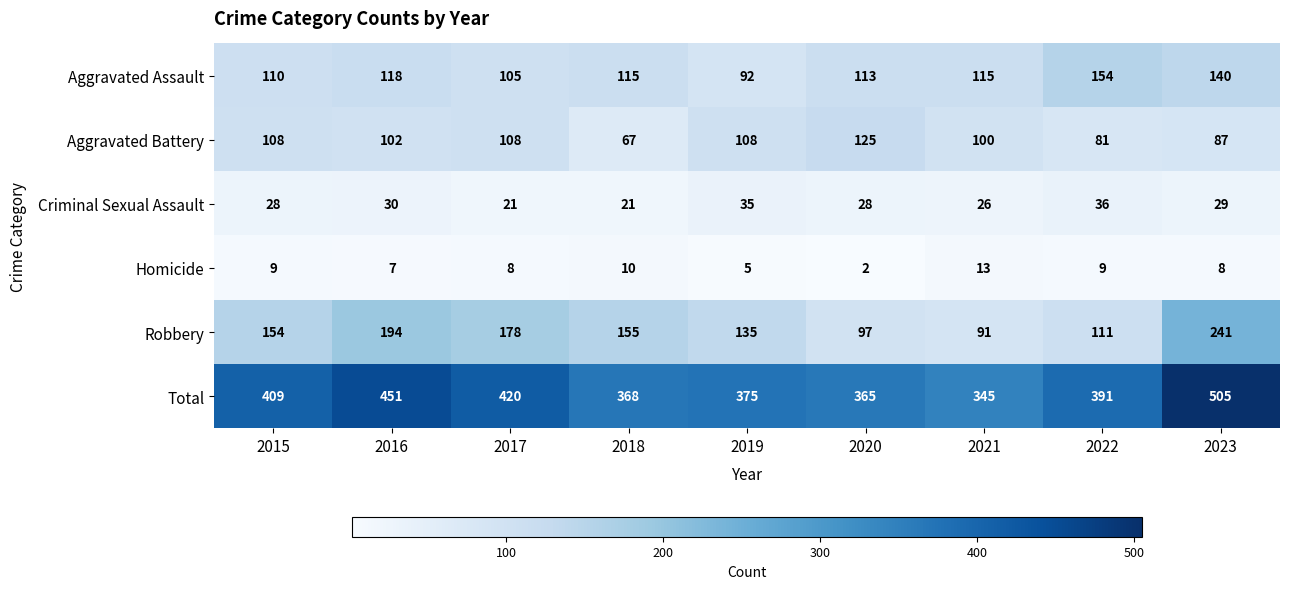

At which category does the chart reach its minimum across all series?

2020